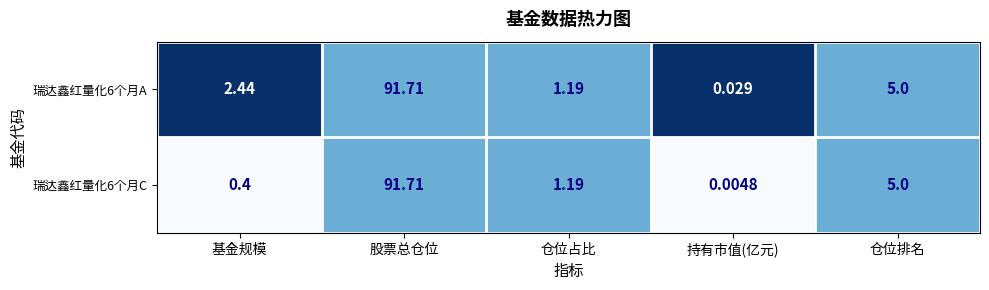

Which category has the lowest value in the 瑞达鑫红量化6个月C series?

持有市值(亿元)